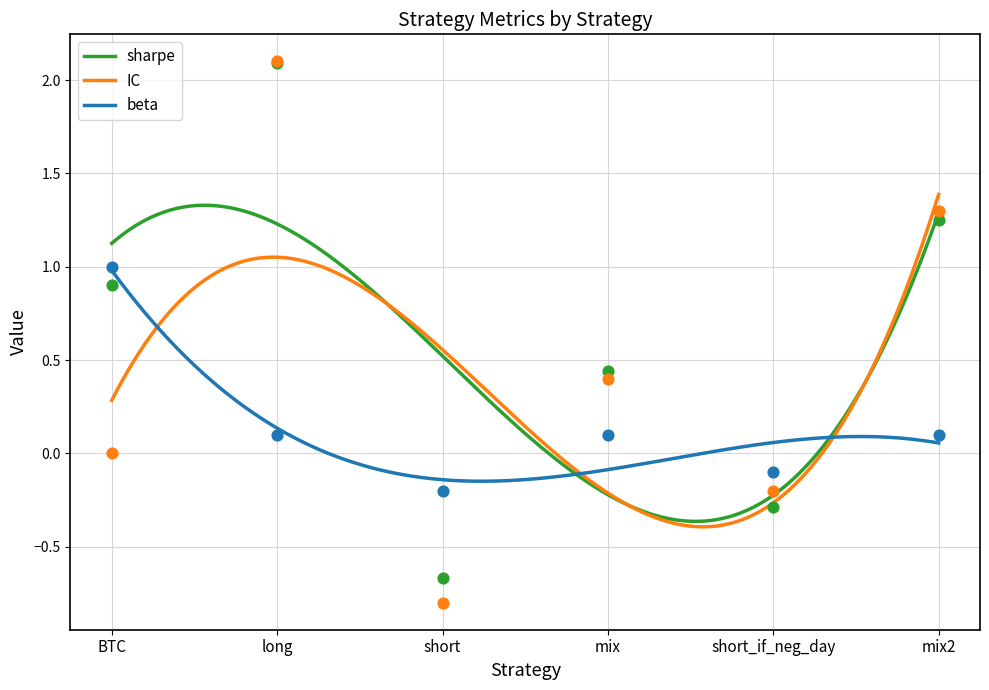

Is the value of sharpe at BTC greater than the value of beta at BTC?

Yes